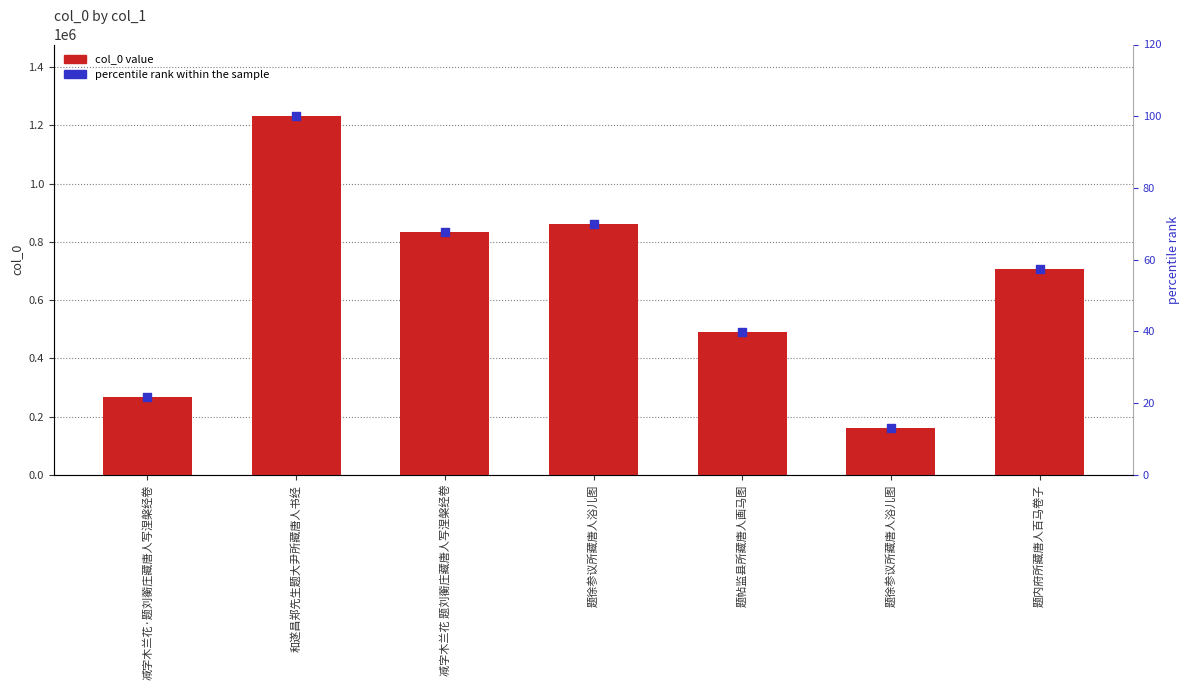

Which series contains the highest Y value?

col_0